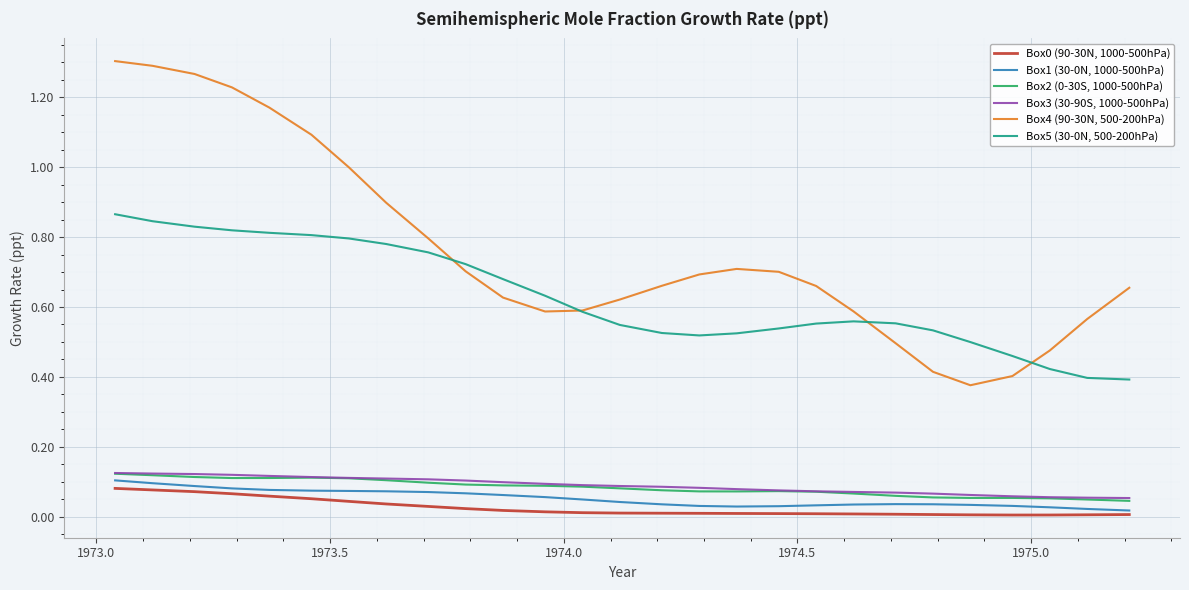

Which series has the largest total across all categories?

Box4 (90-30N, 500-200hPa)